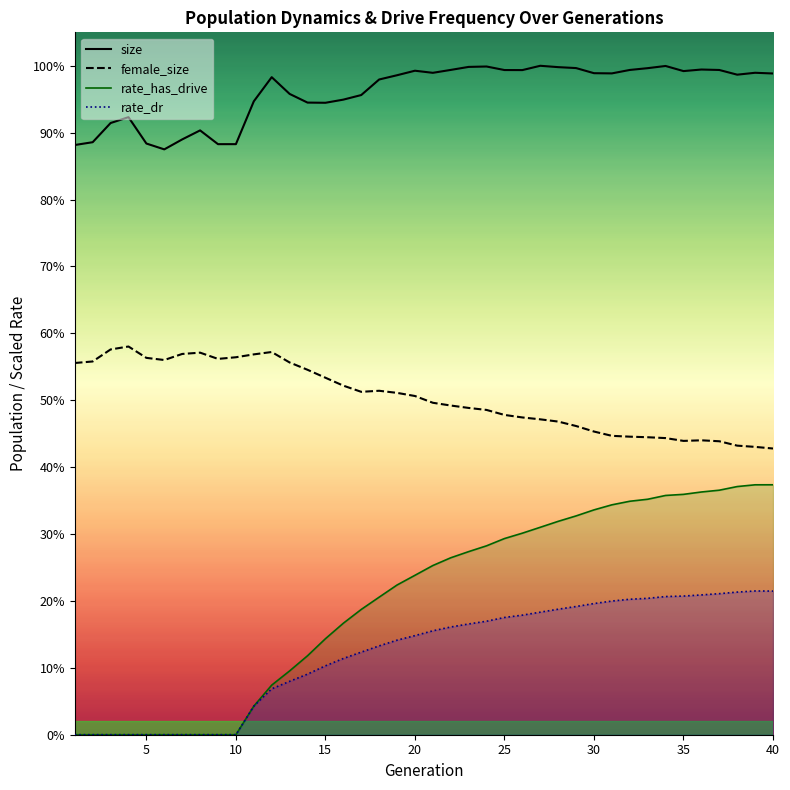

What are all the series names shown in the legend?

size, female_size, rate_has_drive, rate_dr